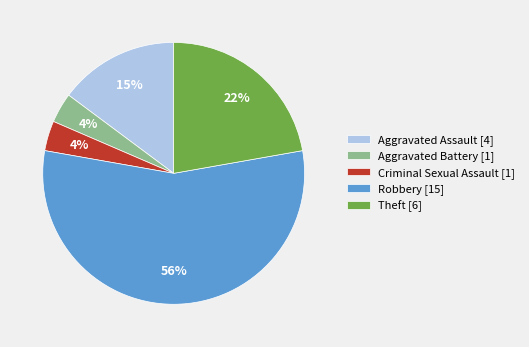

To the nearest percent, what portion does Aggravated Assault [4] represent?

15%